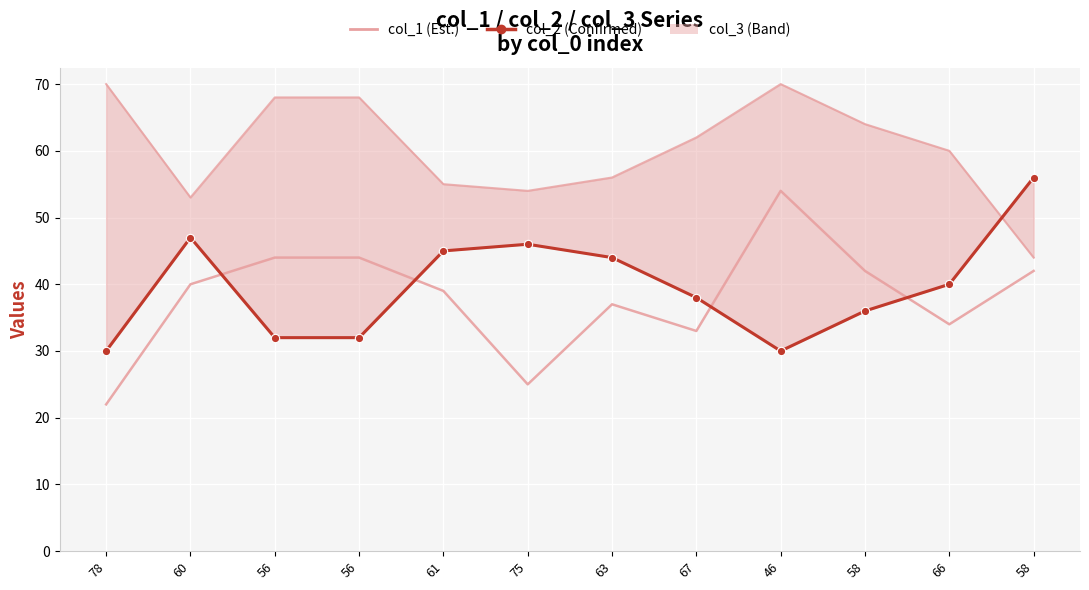

Which series has the largest total across all categories?

col_2